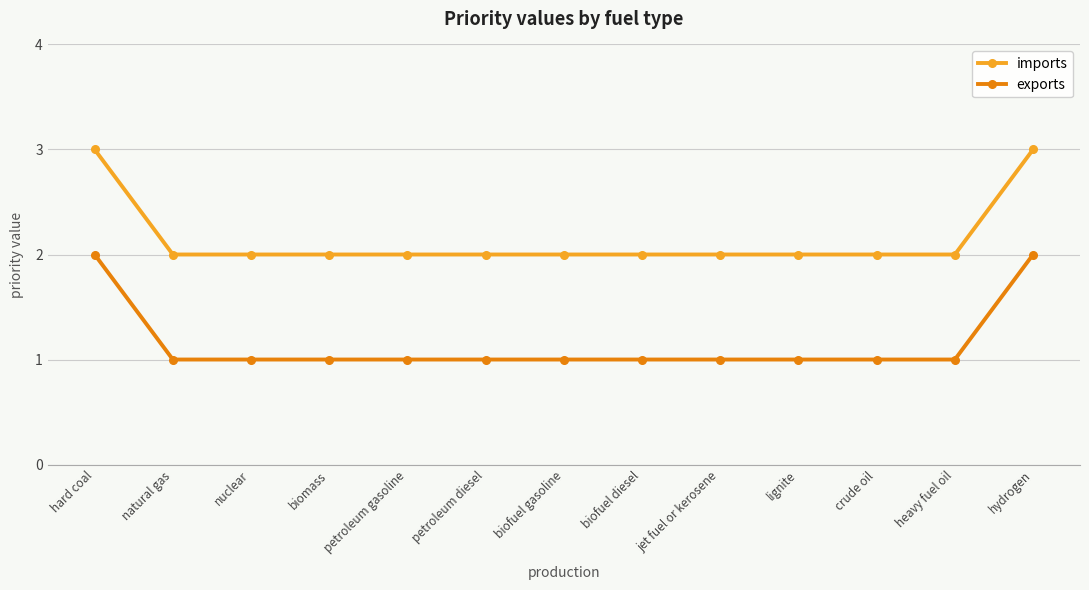

What value does the imports series have at hard coal?

3